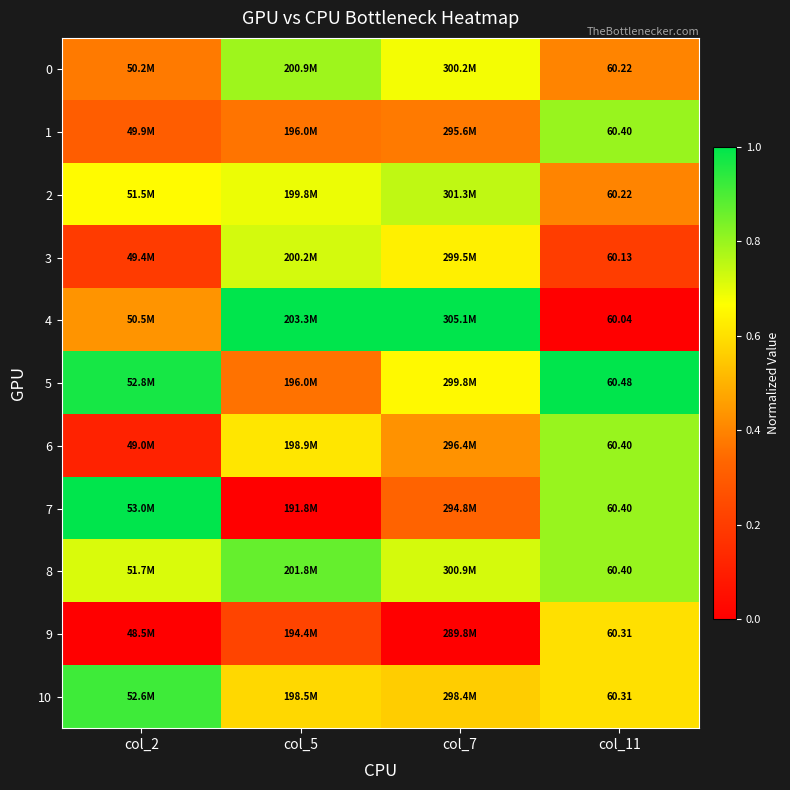

Which has a higher value, col_7 or col_11?

col_7